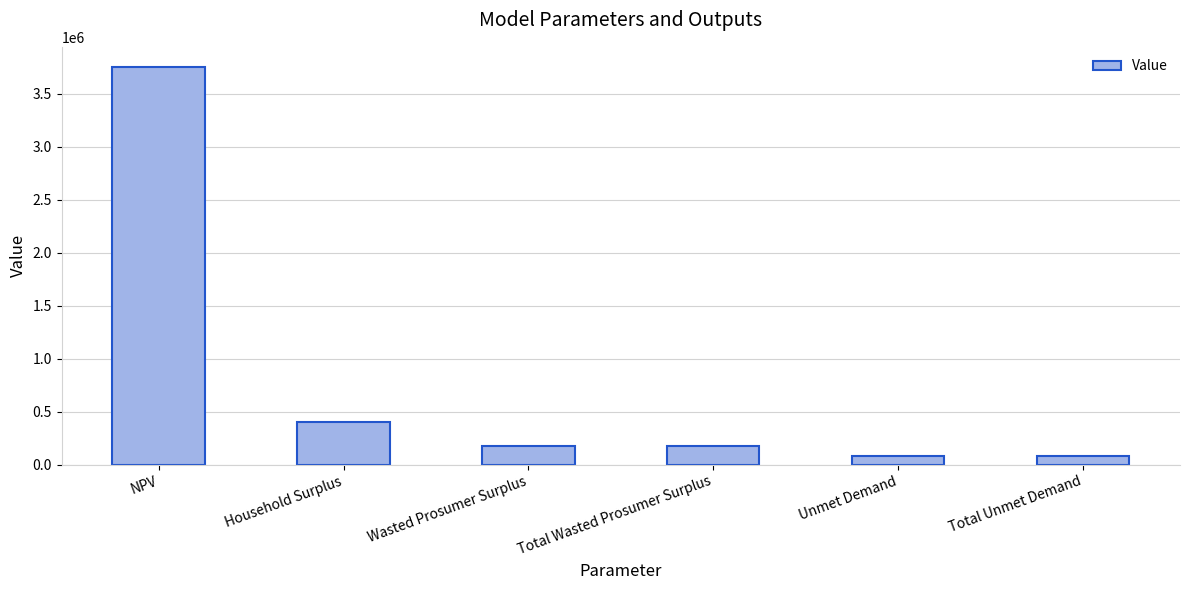

What is the sum of the values at NPV and Household Surplus?

4161514.6